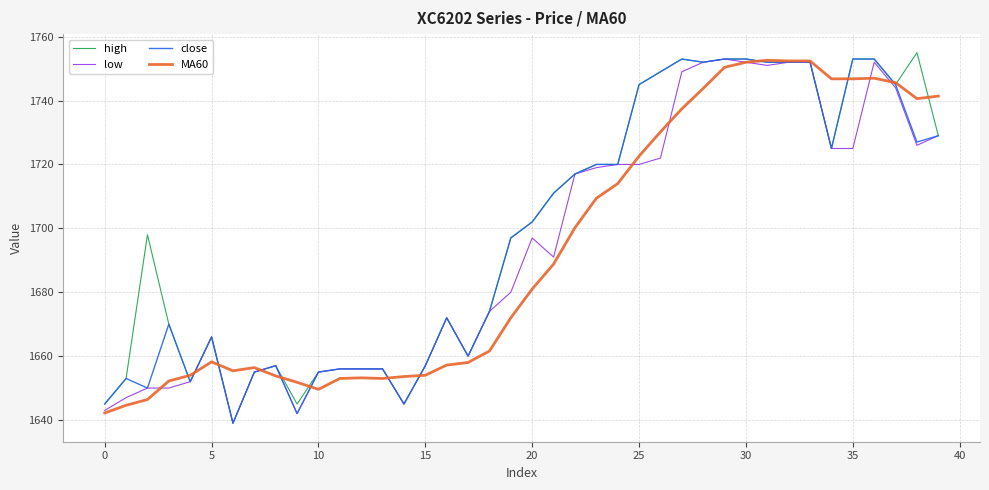

Does the chart display data point markers on the line(s)?

No